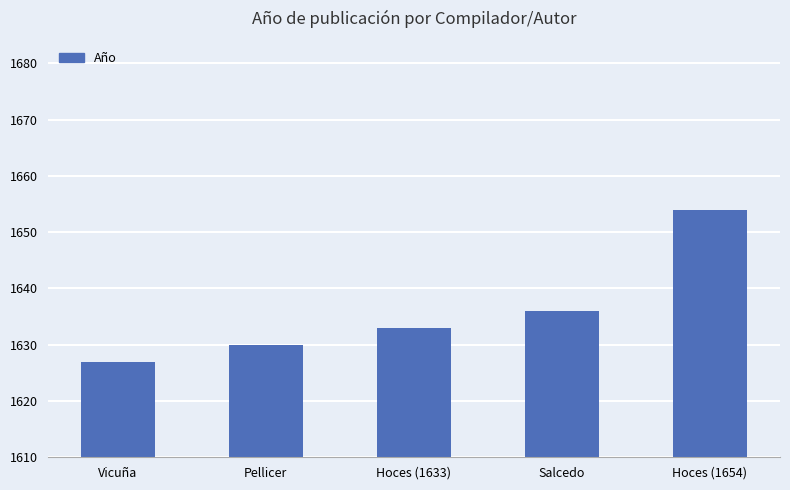

What is the sum of all values?

8180